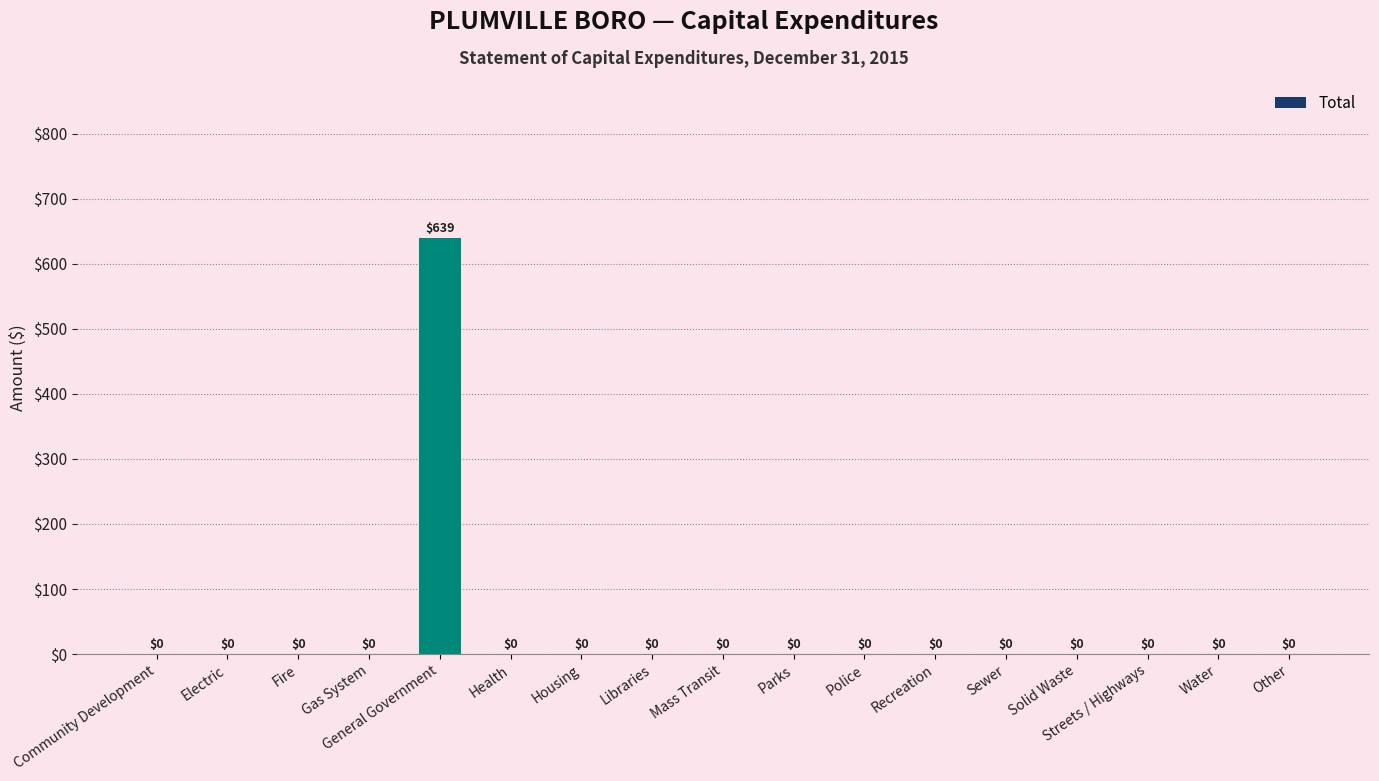

Are the bars horizontal?

No